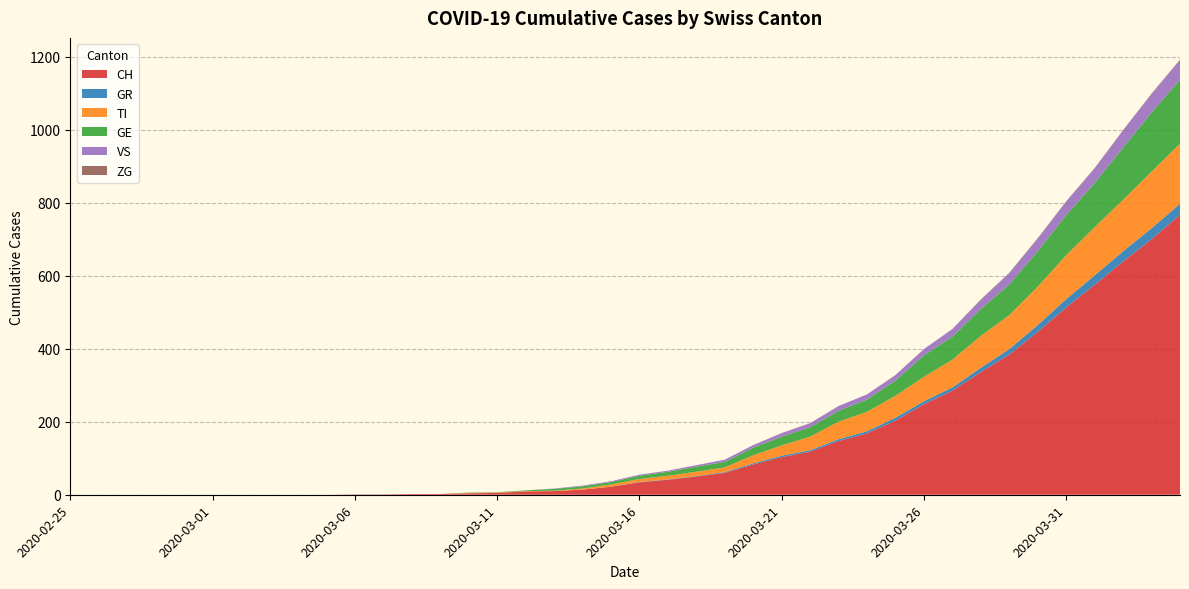

Reading left to right, list all the values displayed in this chart.

CH: 0	0	0	0	0	0	0	0	0	0	1	1	2	2	4	5	9	10	14	22	34	41	50	60	83	103	118	147	168	203	248	285	336	384	446	513	575	639	700	767
GR: 0	0	0	0	0	0	0	0	0	0	0	0	0	0	0	0	0	0	0	0	1	1	1	2	3	4	4	5	6	8	8	9	12	15	19	23	26	28	30	30
TI: 0	0	0	0	0	0	0	0	0	0	0	0	0	0	1	1	1	1	3	6	8	10	12	13	22	28	37	48	53	60	67	76	87	93	105	120	132	141	155	165
GE: 0	0	0	0	0	0	0	0	0	0	0	0	0	0	1	1	2	5	6	7	9	11	14	15	21	24	26	30	34	42	59	63	74	84	97	110	121	143	162	175
VS: 0	0	0	0	0	0	0	0	0	0	0	0	0	0	0	0	0	1	2	2	3	3	4	6	7	10	11	13	14	15	17	21	25	31	35	37	40	47	51	53
ZG: 0	0	0	0	0	0	0	0	0	0	0	0	0	0	0	0	0	0	0	0	0	0	0	0	0	0	0	0	0	0	0	0	1	1	1	1	1	1	1	2